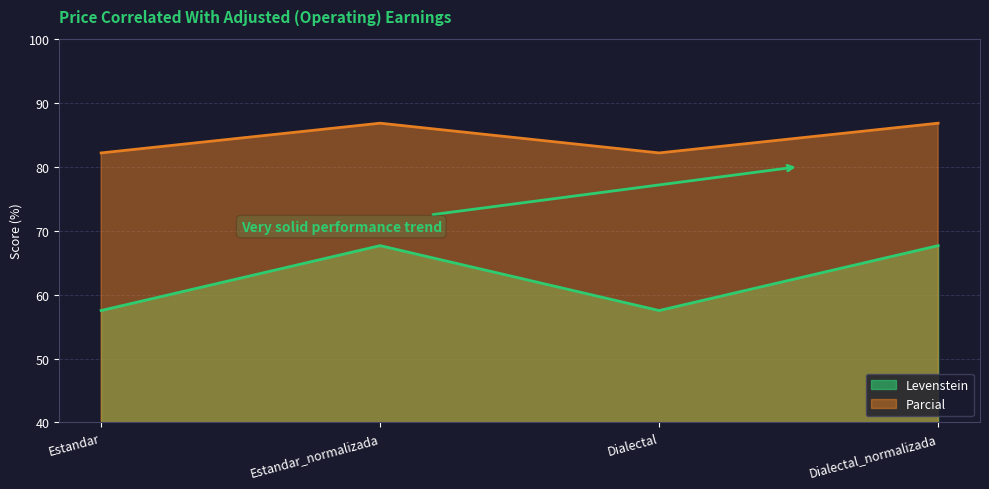

What is the highest value of the Parcial series?

86.8